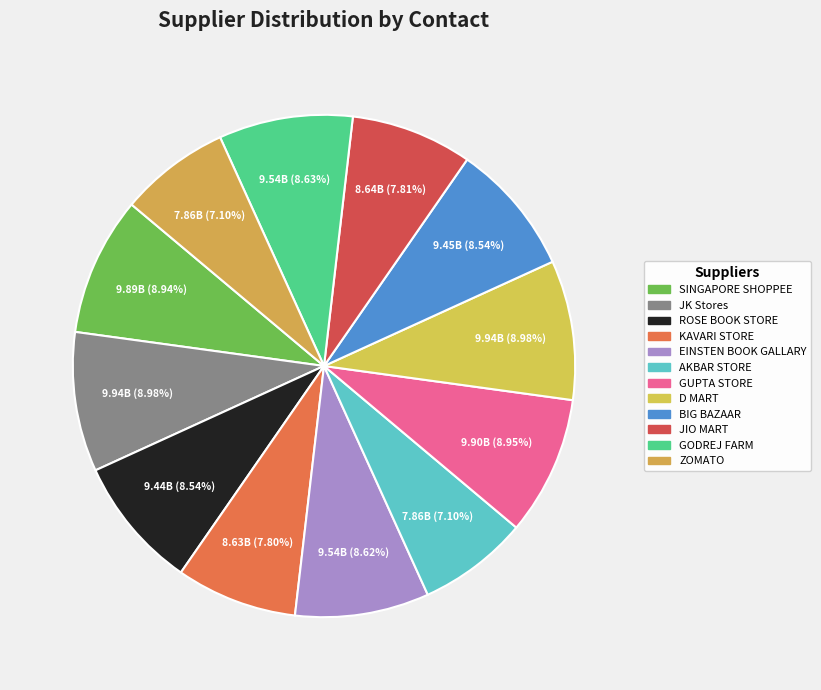

What is the largest slice in the pie chart?

JK Stores